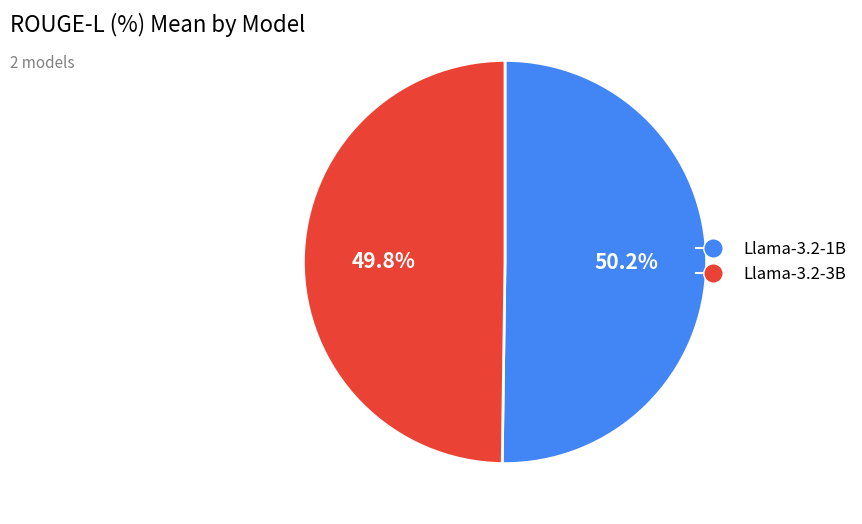

Is the sum of Llama-3.2-3B and Llama-3.2-1B greater than half?

Yes